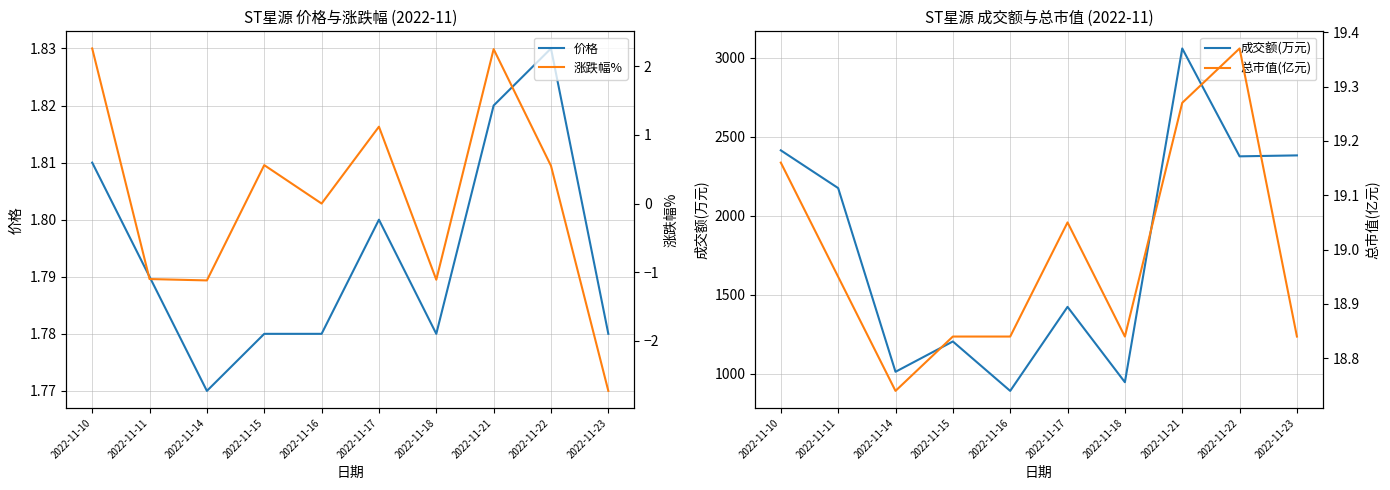

List the series in order of their peak value, lowest first.

价格, 涨跌幅%, 总市值(亿元), 成交额(万元)